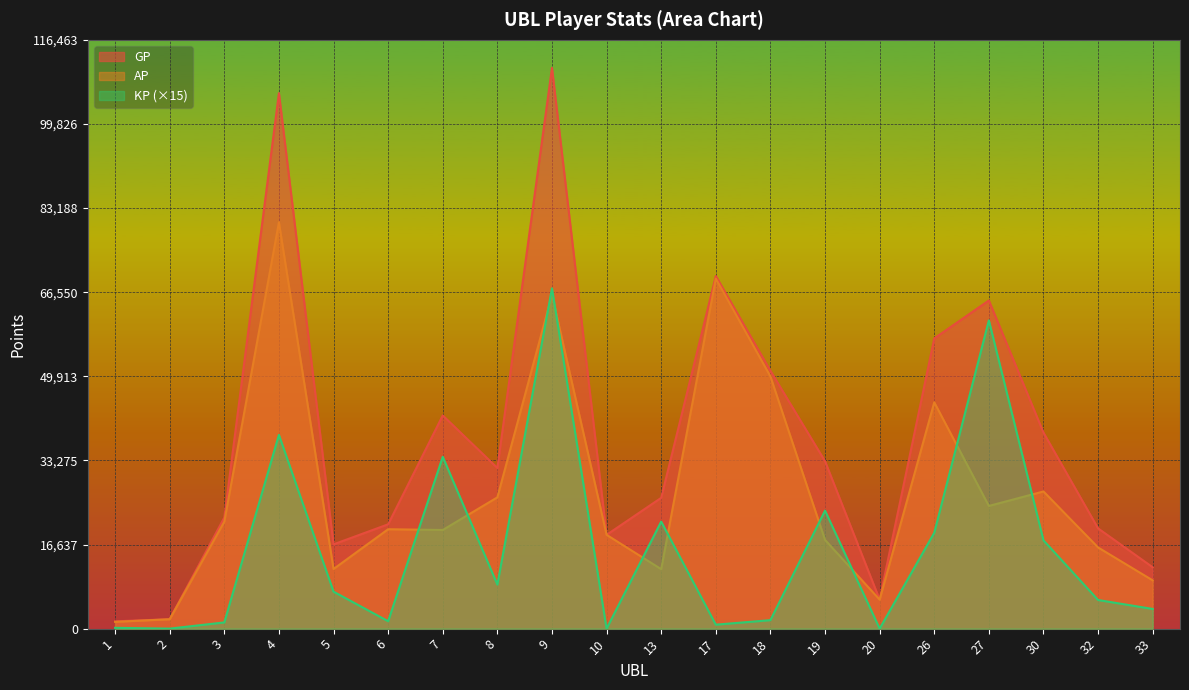

At 6, list the series in order from largest to smallest.

GP, AP, KP (×15)